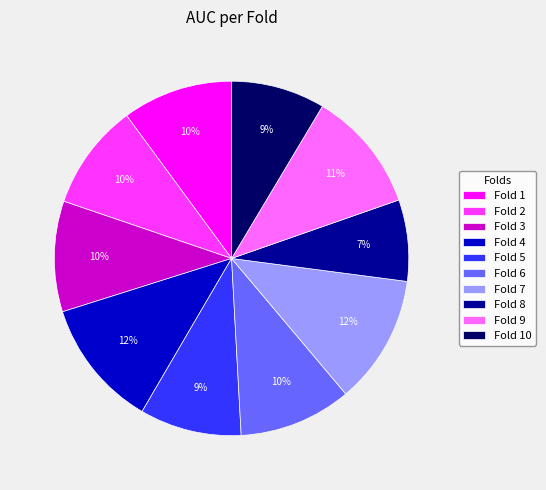

Is there a majority slice in this chart?

No